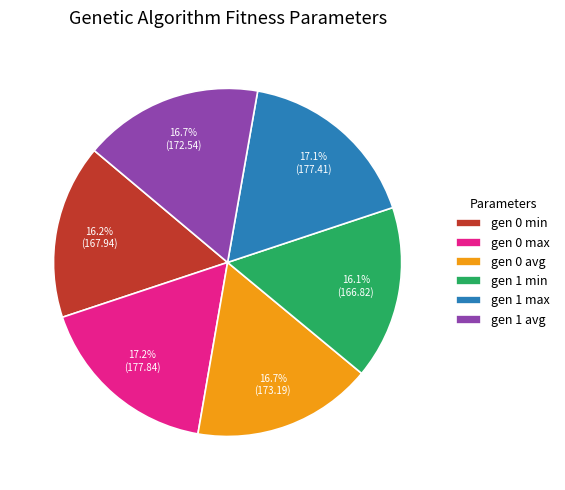

Do gen 0 min and gen 1 avg together represent more than half of the pie?

No